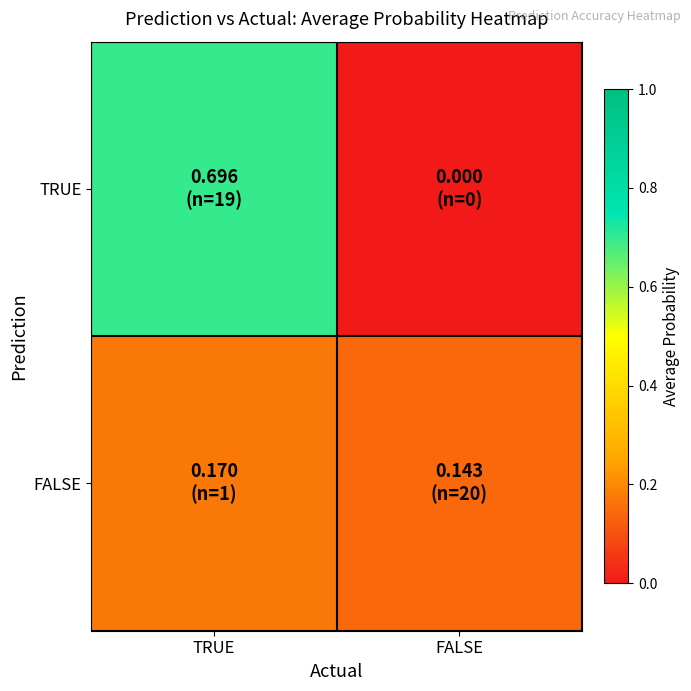

Reading right to left, extract all data points from this chart.

TRUE: FALSE=0.0	TRUE=0.7
FALSE: FALSE=0.1	TRUE=0.2